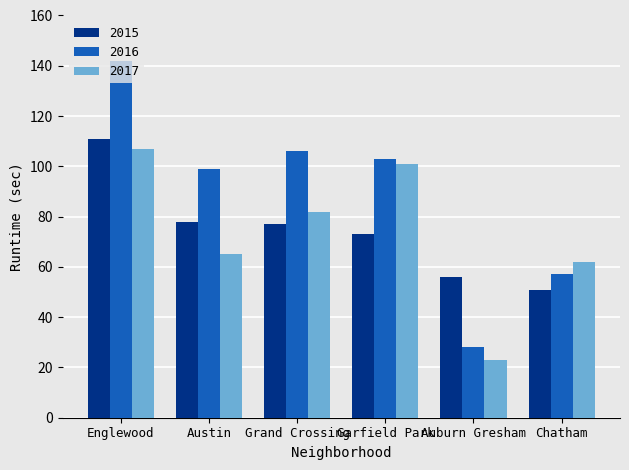

What is the average value of the 2016 series?

89